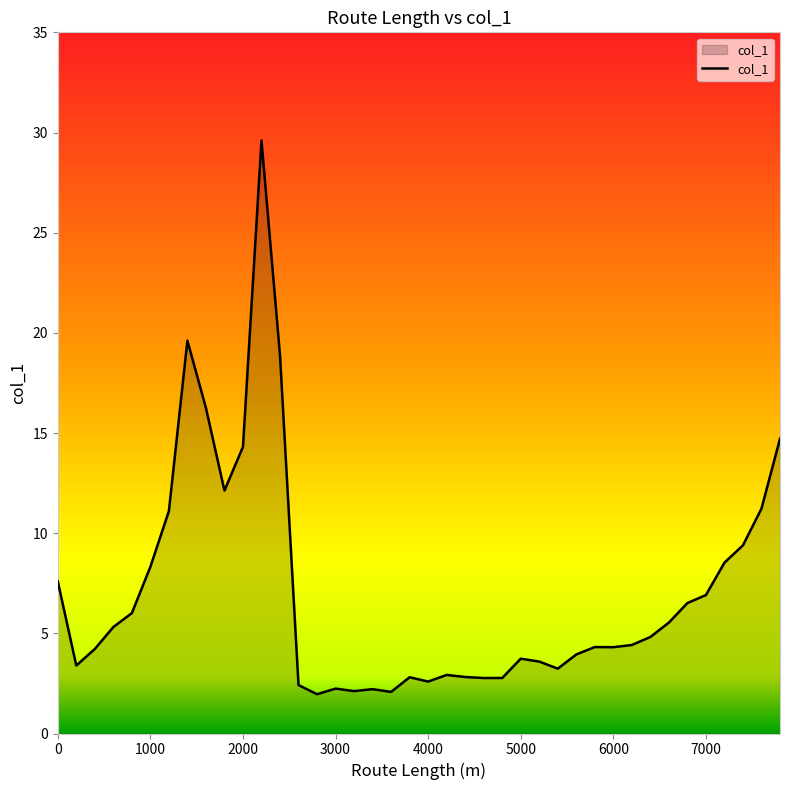

What is the smallest value displayed?

2.0